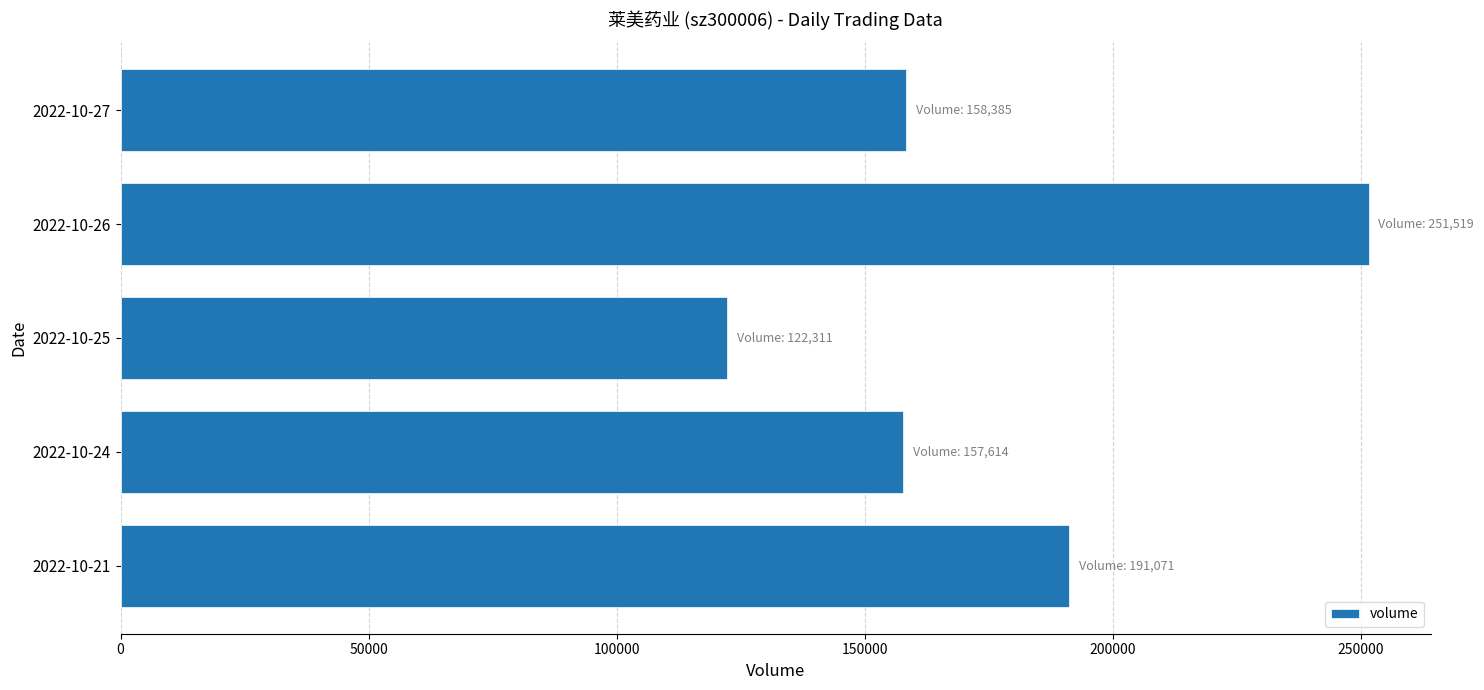

The value at 2022-10-24 is 50012. True or false?

False